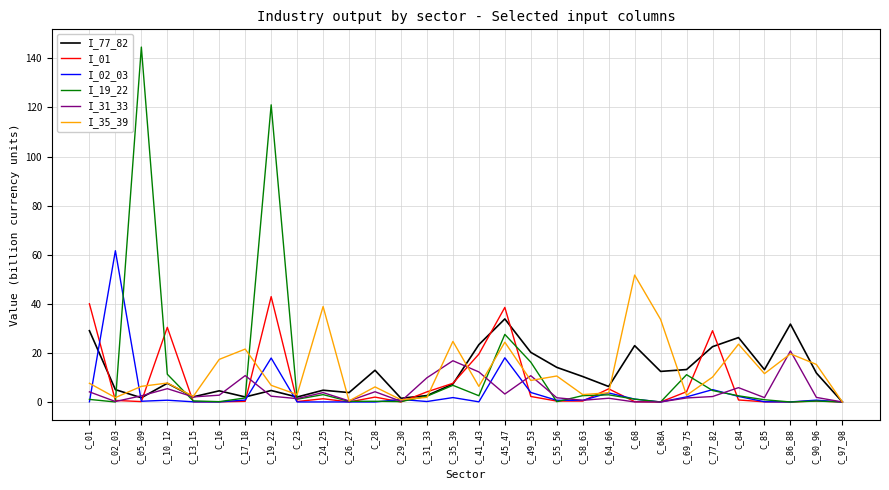

The I_77_82 series shows 18.6 at C_90_96. True or false?

False